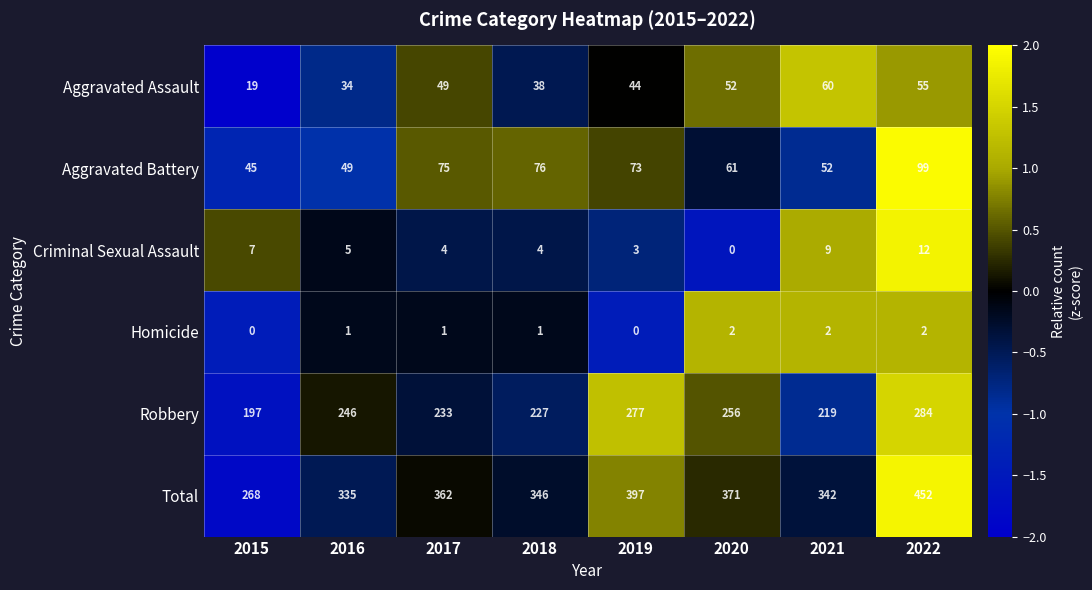

Which series has the largest total across all categories?

Total